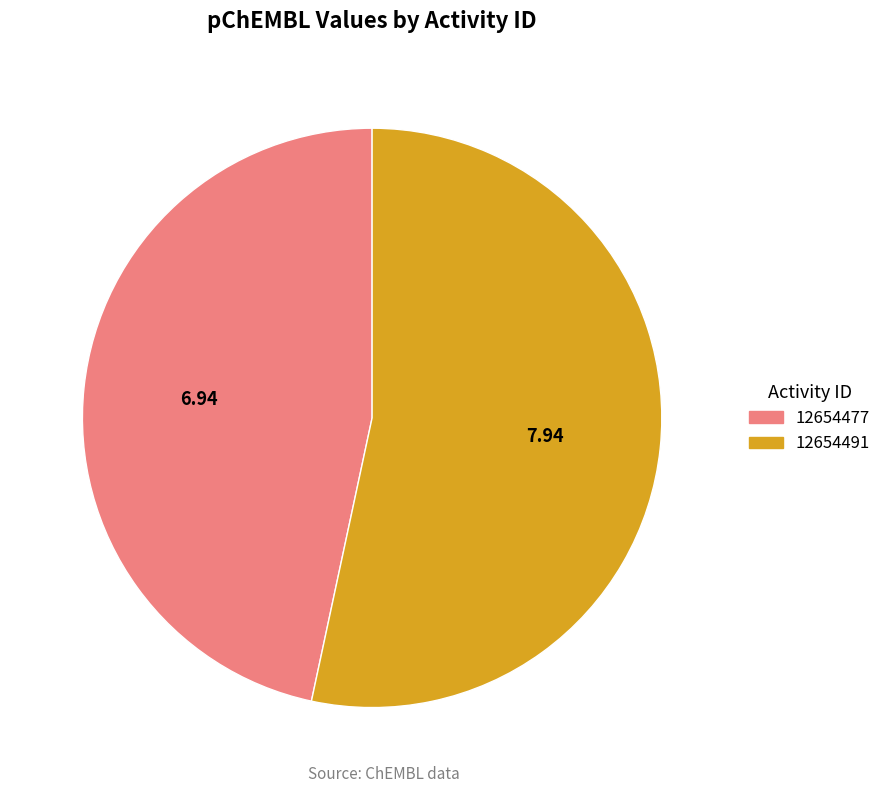

Which has a higher value, 12654491 or 12654477?

12654491